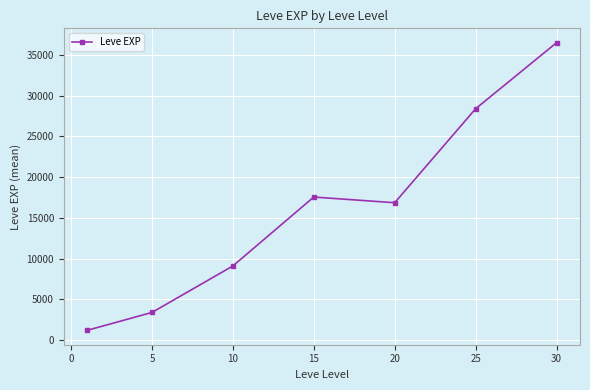

What is the greatest value displayed?

36492.5